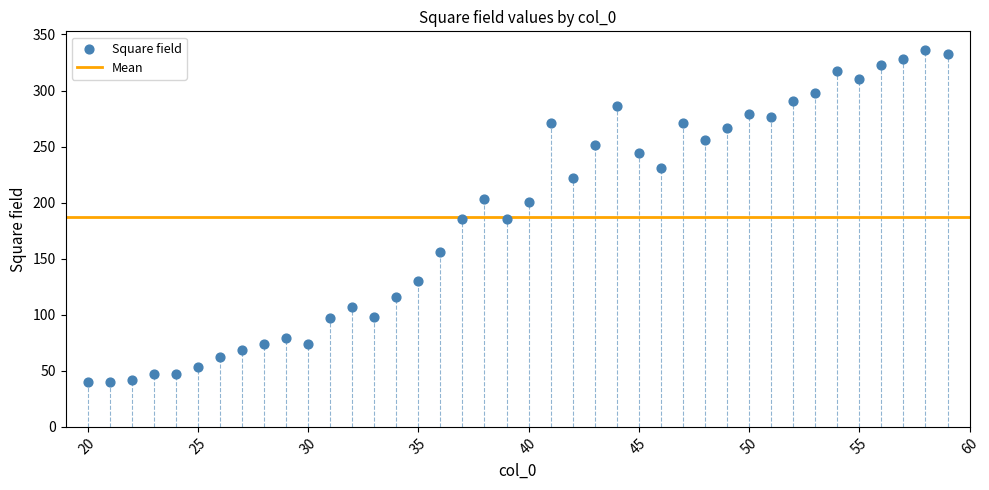

What is the range of X values (max minus min)?

39